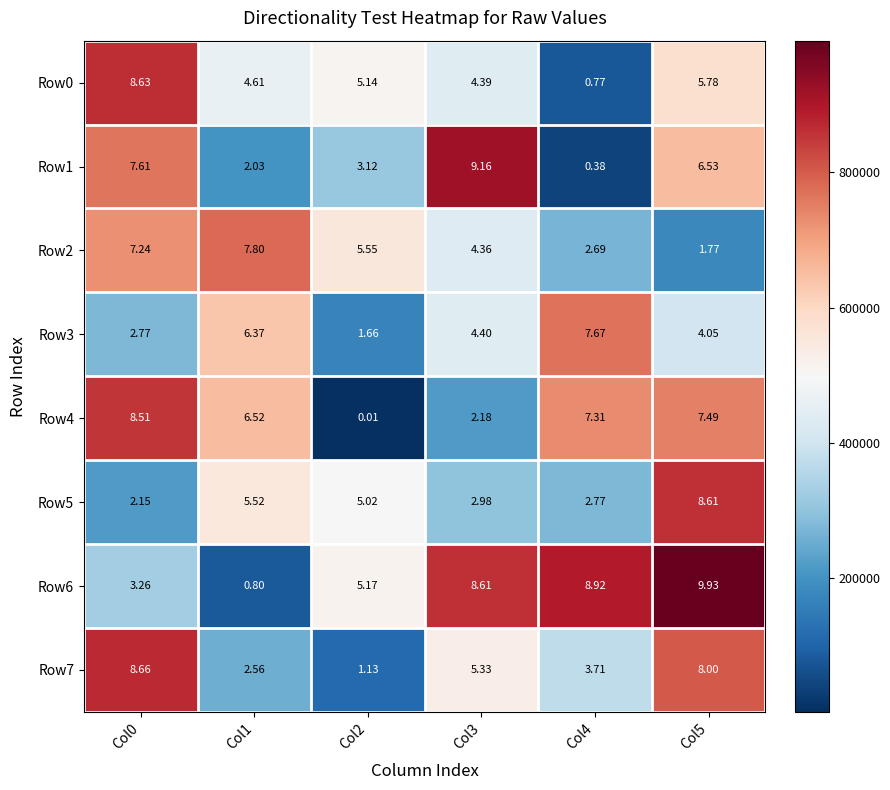

Is the value of Row4 at Col2 greater than the value of Row6 at Col5?

No